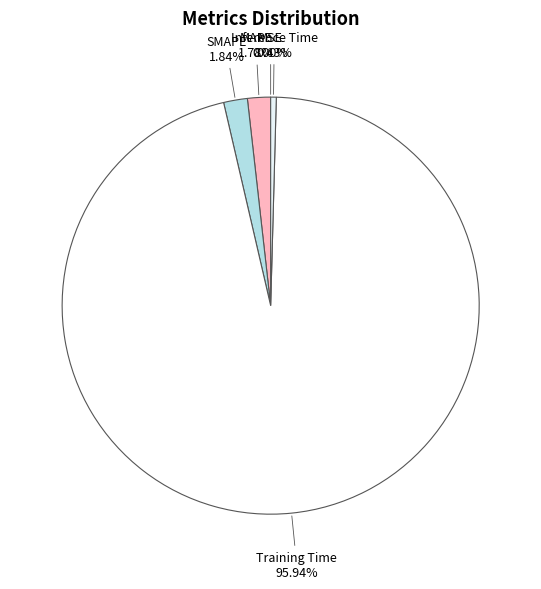

To the nearest percent, what is the difference between the largest and smallest slice percentages?

96%